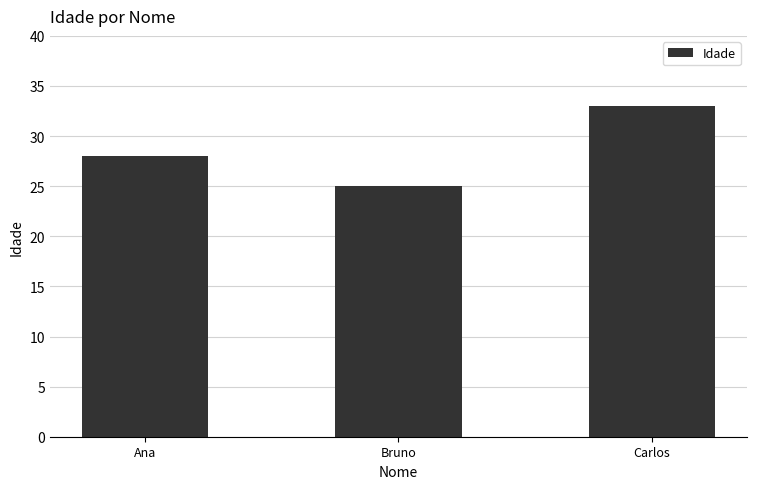

What is the maximum value shown in the chart?

33